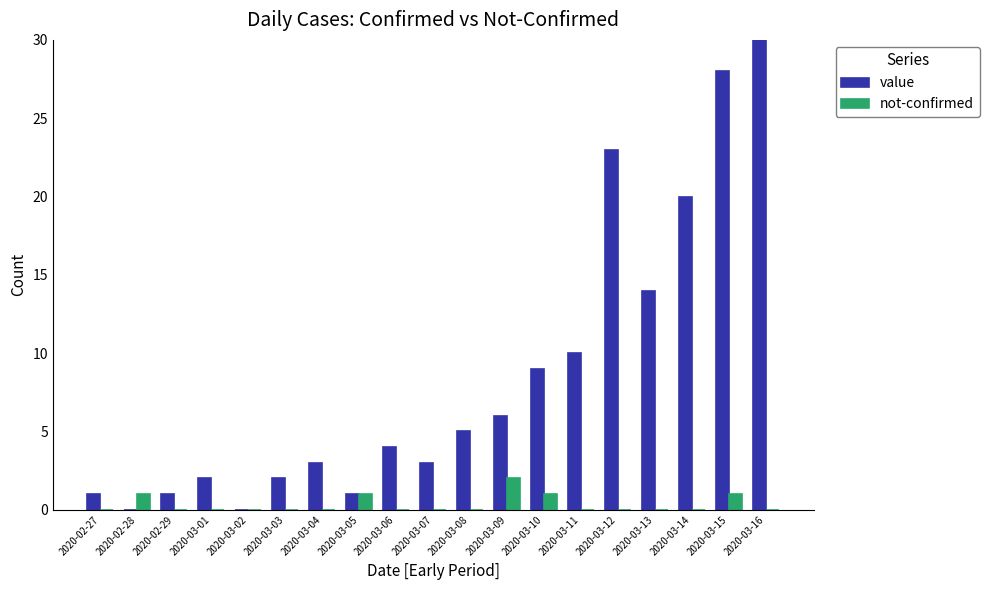

How many bars are there in each group?

2